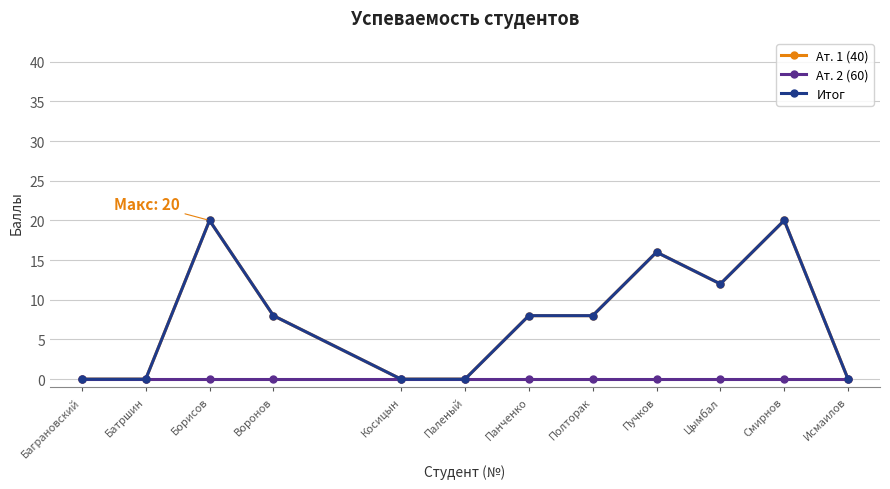

Does the chart have visible grid lines?

Yes